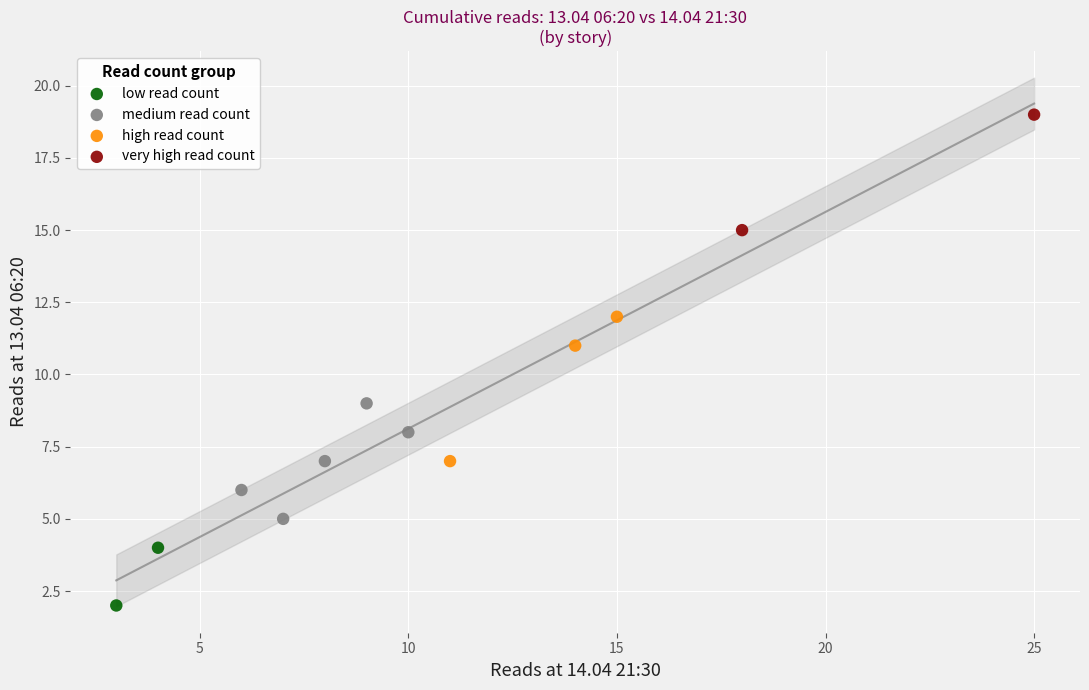

Which series contains the highest Y value?

very high read count